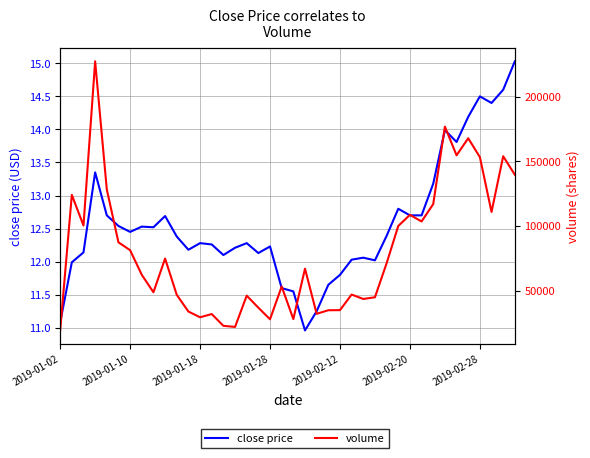

What are all the series names shown in the legend?

close price, volume